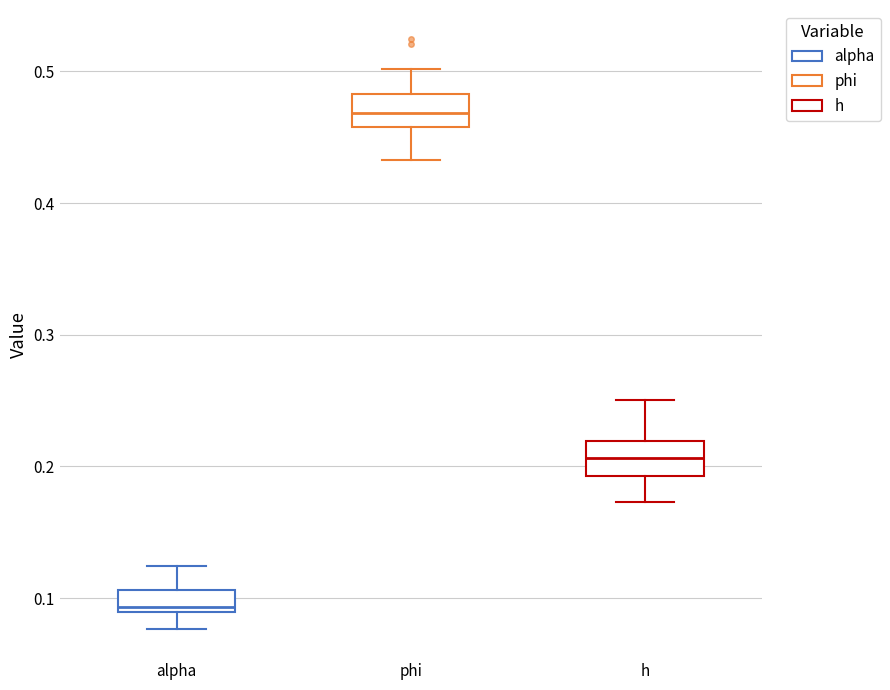

Reading left to right, read every box against the y-axis: the position of its median line, the range the box covers, and the ends of its whiskers. The values are not printed on the chart, so give them approximately, as read against the axis.

alpha: median 0.09 (just above the box's lower edge), box 0.09 to 0.11, whiskers 0.08 to 0.12
phi: median 0.47, box 0.46 to 0.48, whiskers 0.43 to 0.50
h: median 0.21, box 0.19 to 0.22, whiskers 0.17 to 0.25